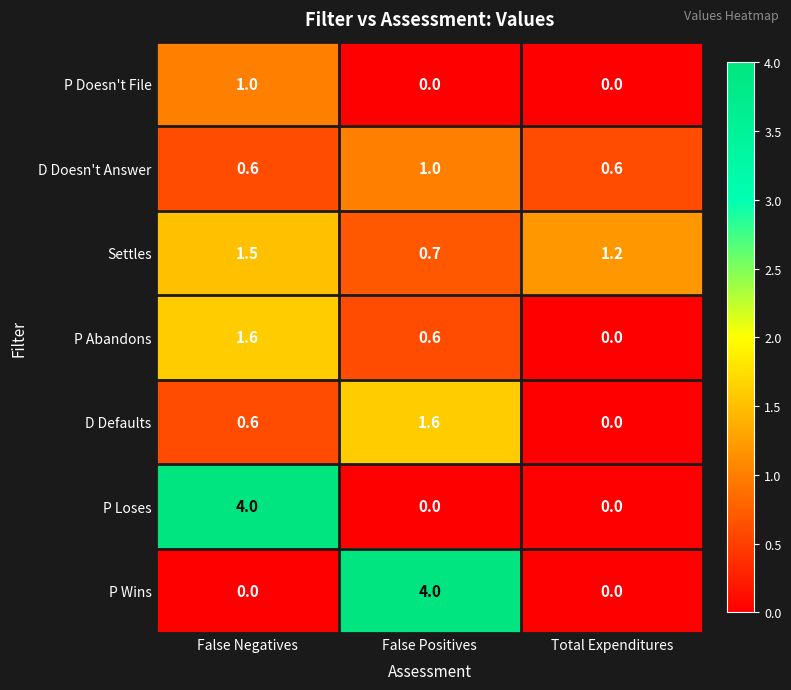

Which category has the lowest value in the Settles series?

False Positives